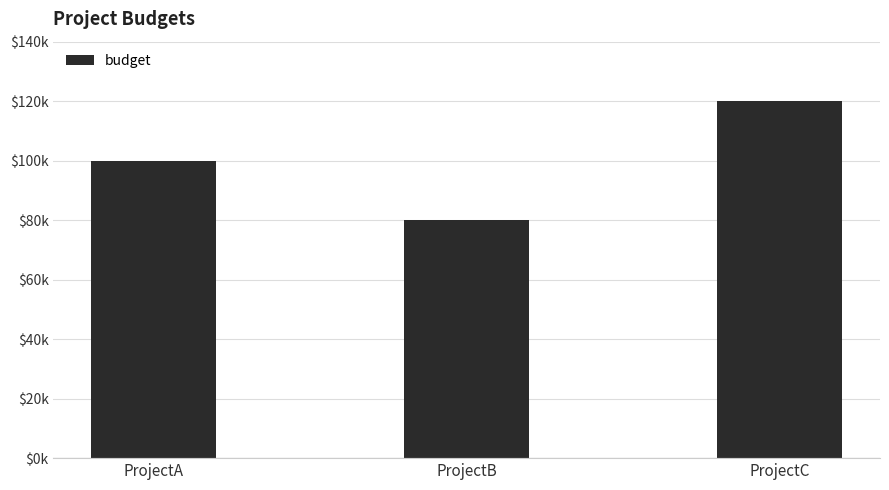

Does the chart contain any negative values?

No